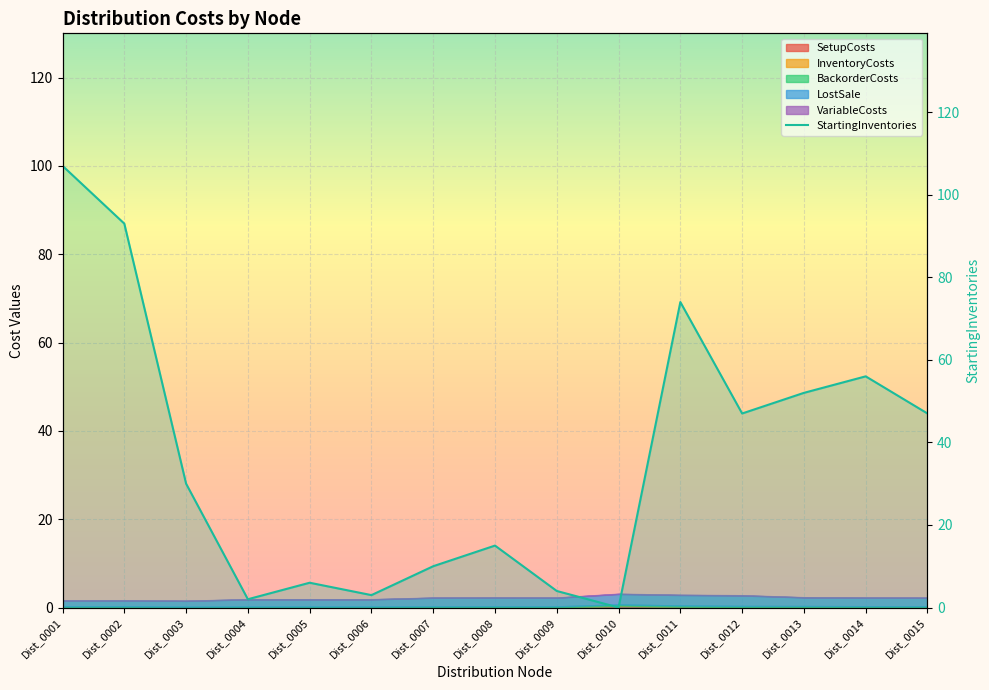

How many lines are shown in the chart?

1